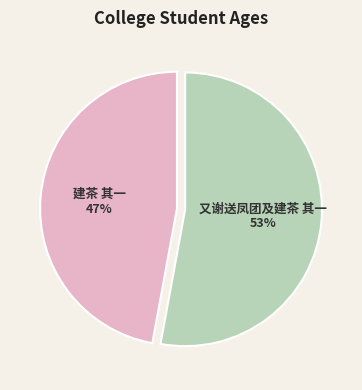

Which has a higher value, 又谢送凤团及建茶 其一 or 建茶 其一?

又谢送凤团及建茶 其一